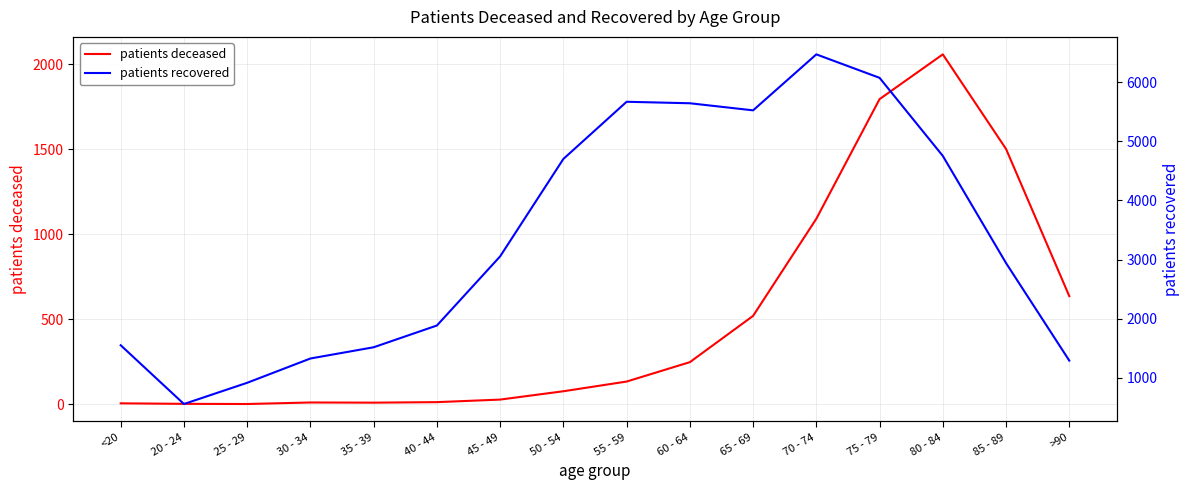

What is the average value of the patients recovered series?

3368